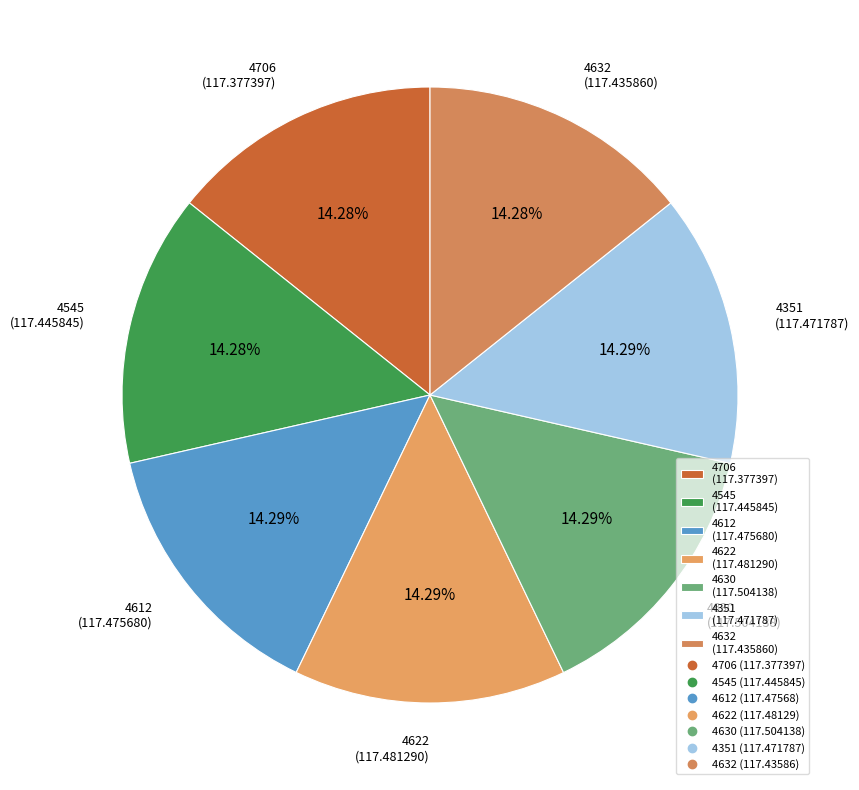

Combined, do 4351 and 4630 account for over 50%?

No